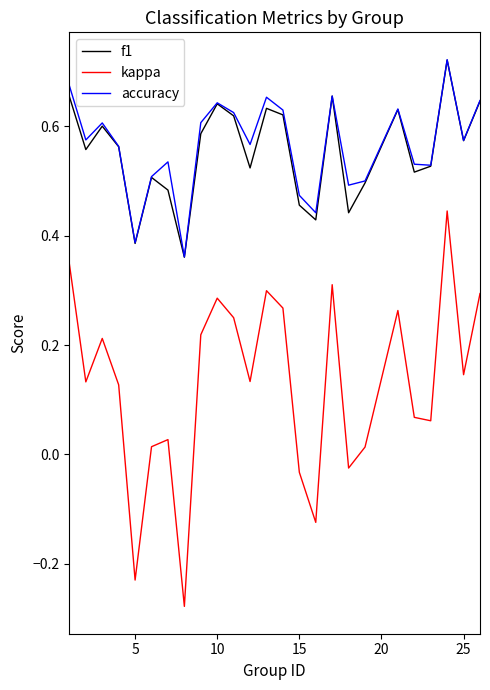

Which series has the widest spread of values?

kappa